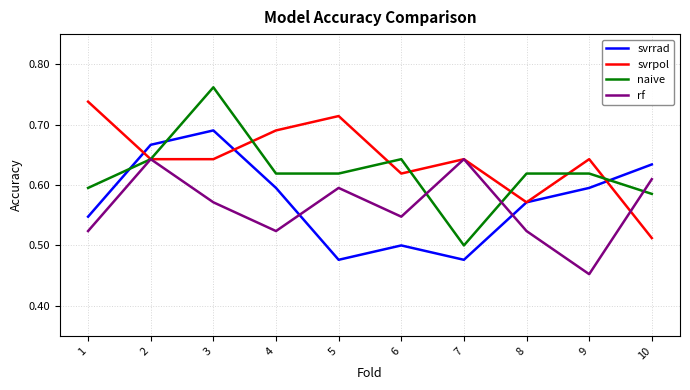

True or false: svrpol and naive intersect in this chart.

True